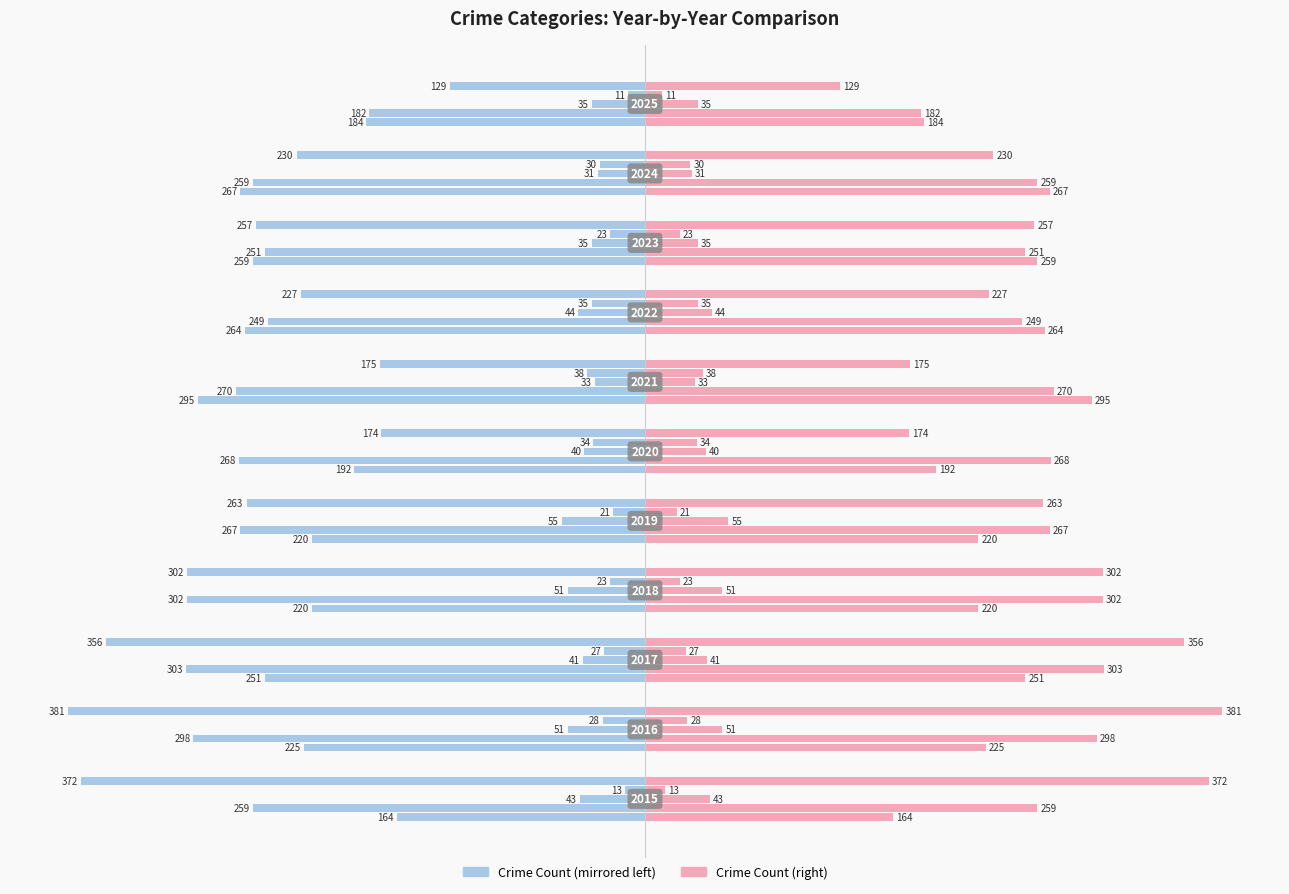

What is the sum of the values at 200 and −100?

484